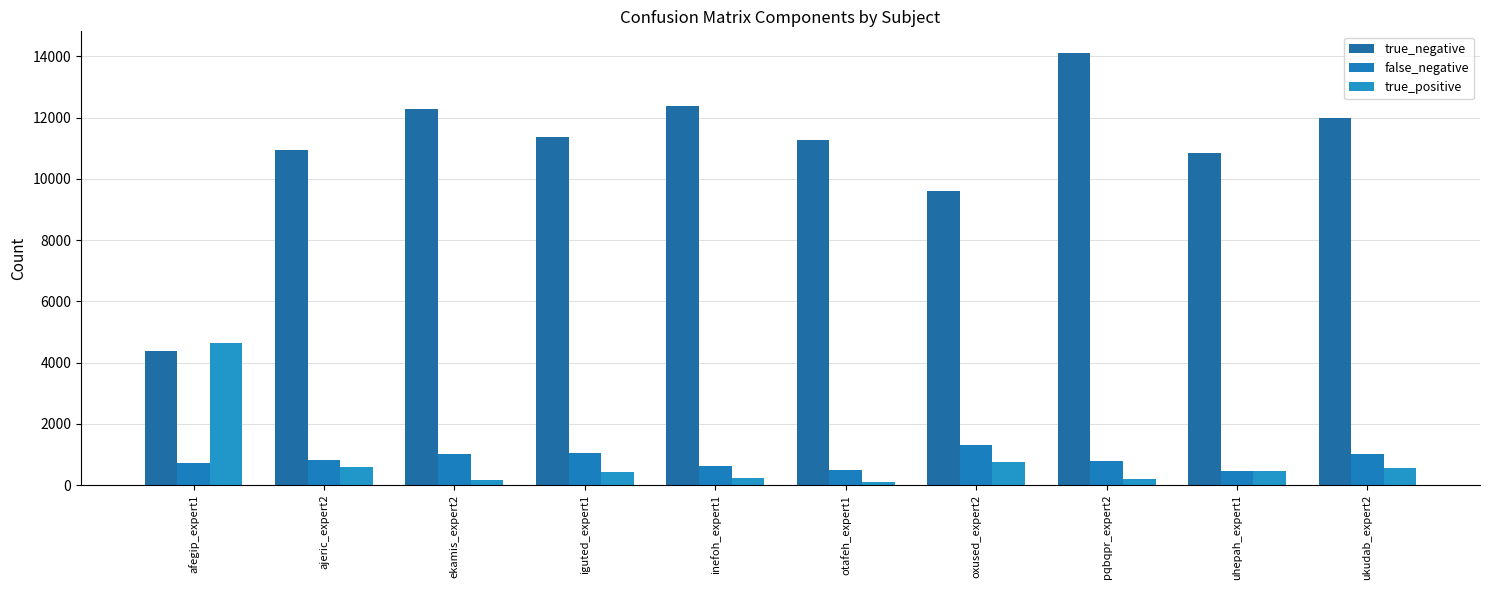

What is the sum of the true_positive values at ekamis_expert2 and iguted_expert1?

600